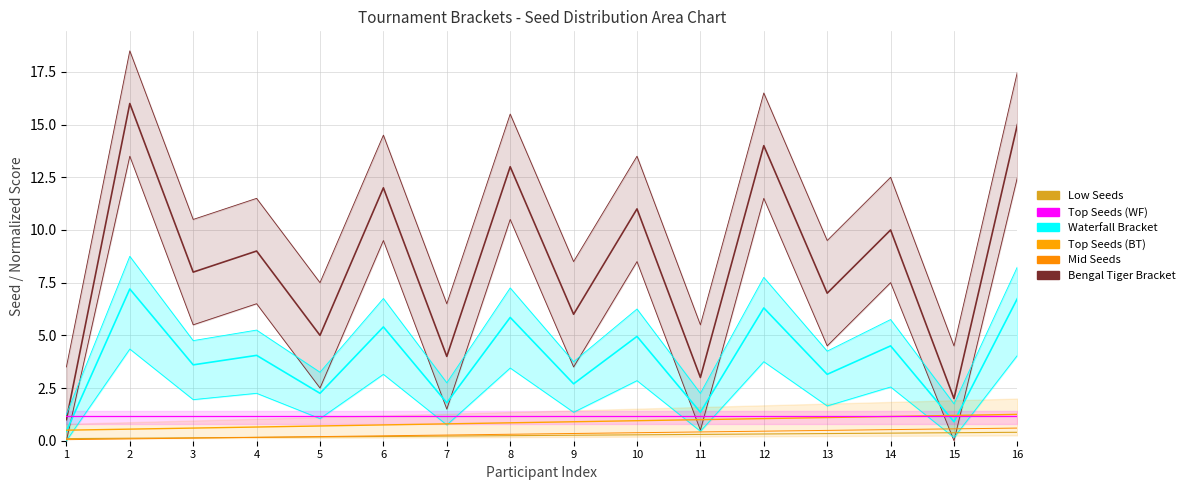

True or false: Mid Seeds and Top Seeds (WF) intersect in this chart.

False